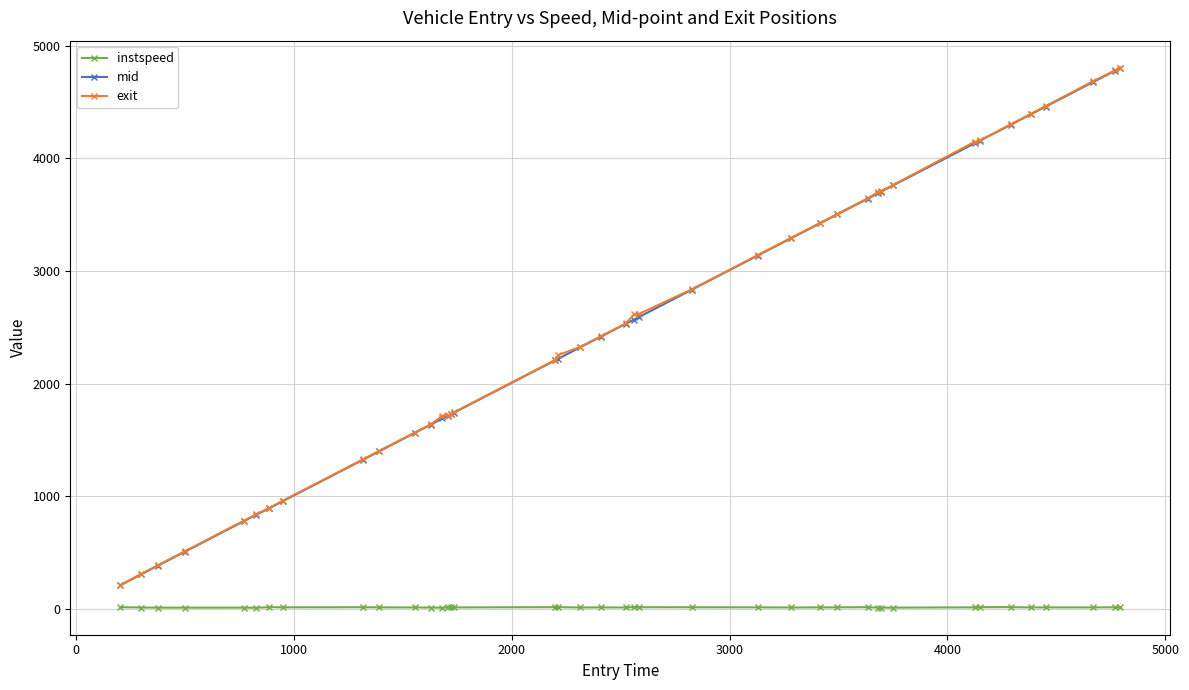

What is the maximum value for exit?

4804.1